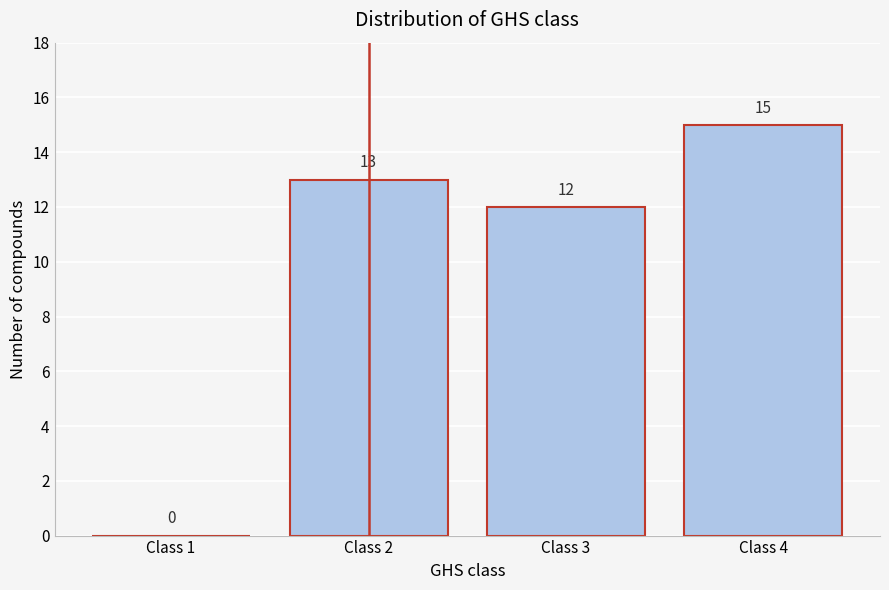

Reading right to left, what are all the values shown in this chart?

Class 4=15	Class 3=12	Class 2=13	Class 1=0